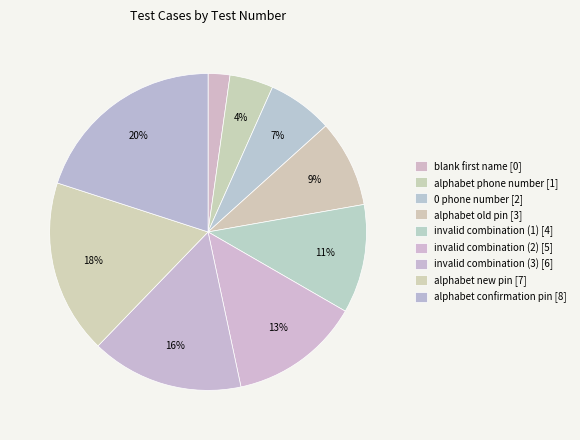

True or false: invalid combination (2) accounts for 2% of the total.

False